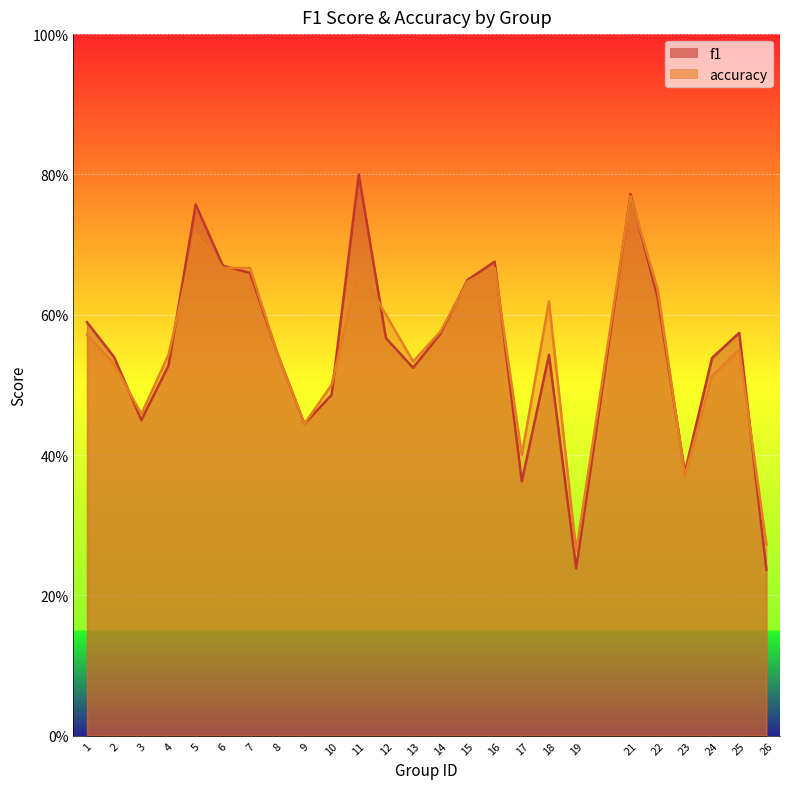

Reading left to right, list all the values displayed in this chart.

f1: 1=0.6	2=0.5	3=0.4	4=0.5	5=0.8	6=0.7	7=0.7	8=0.5	9=0.4	10=0.5	11=0.8	12=0.6	13=0.5	14=0.6	15=0.6	16=0.7	17=0.4	18=0.5	19=0.2	21=0.8	22=0.6	23=0.4	24=0.5	25=0.6	26=0.2
accuracy: 1=0.6	2=0.5	3=0.5	4=0.5	5=0.7	6=0.7	7=0.7	8=0.5	9=0.4	10=0.5	11=0.7	12=0.6	13=0.5	14=0.6	15=0.6	16=0.7	17=0.4	18=0.6	19=0.3	21=0.8	22=0.6	23=0.4	24=0.5	25=0.6	26=0.3